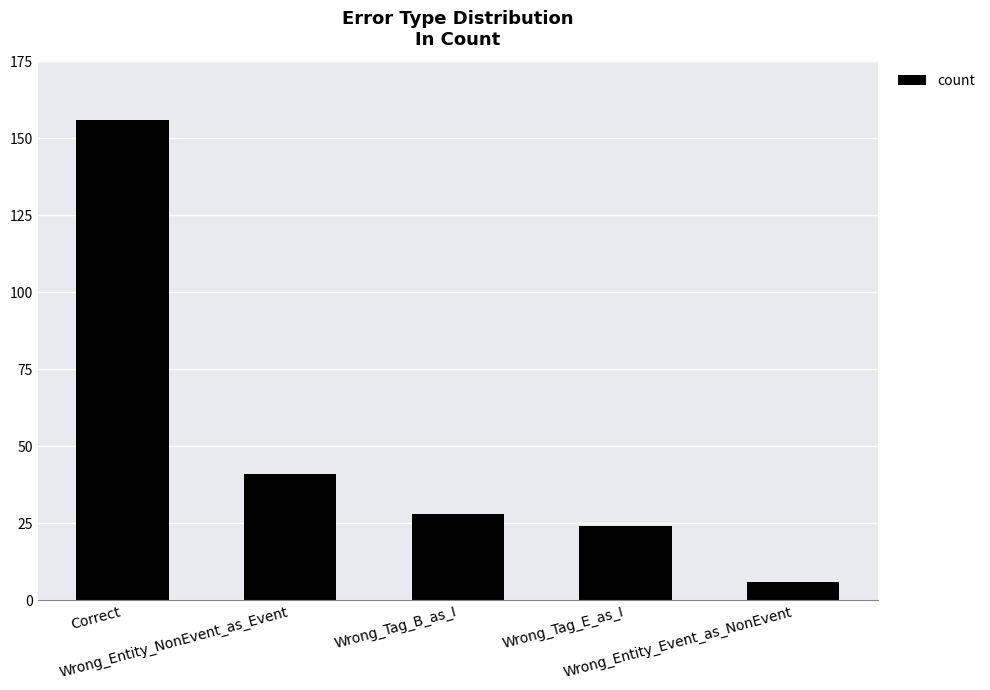

Where does the data first go above 28?

Correct